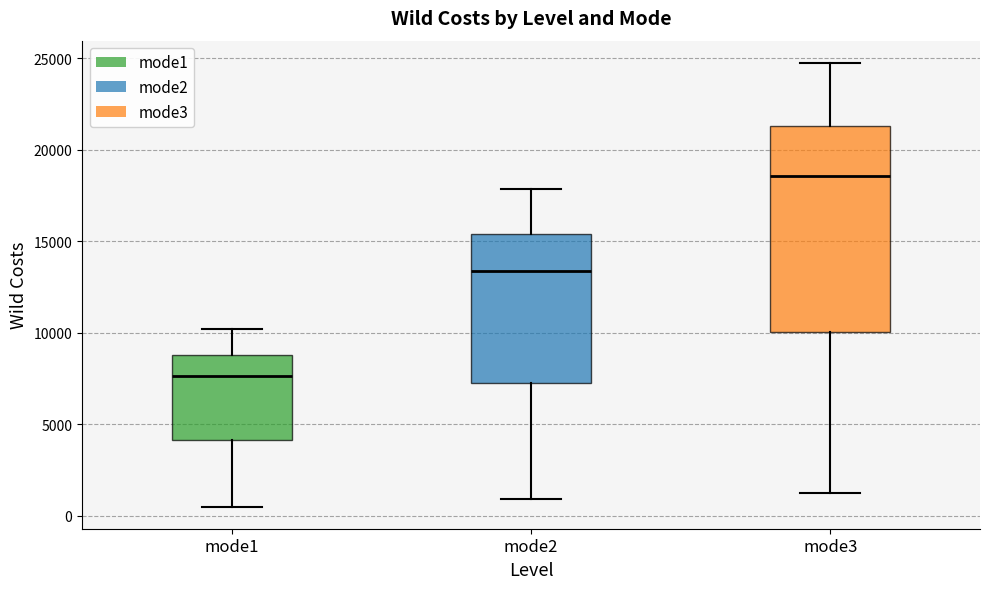

Reading left to right, read every box against the y-axis: the position of its median line, the range the box covers, and the ends of its whiskers. The values are not printed on the chart, so give them approximately, as read against the axis.

mode1: median 7500, box 4000 to 9000, whiskers 500 to 10000
mode2: median 13500, box 7000 to 15500, whiskers 1000 to 18000
mode3: median 18500, box 10000 to 21500, whiskers 1500 to 25000